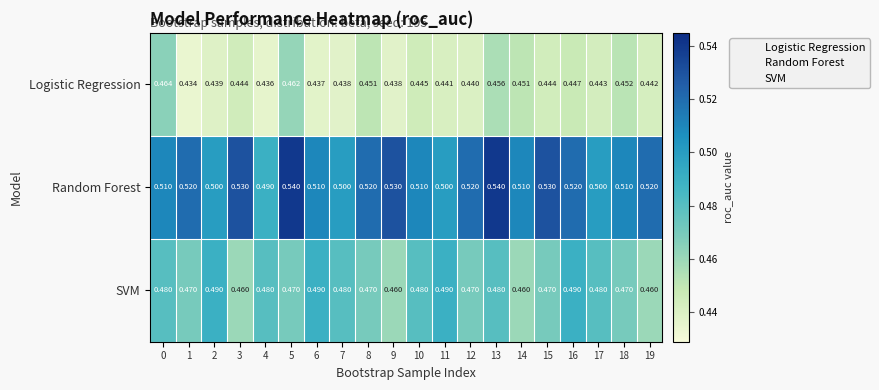

What is the spread (max minus min) of values at 18?

0.1